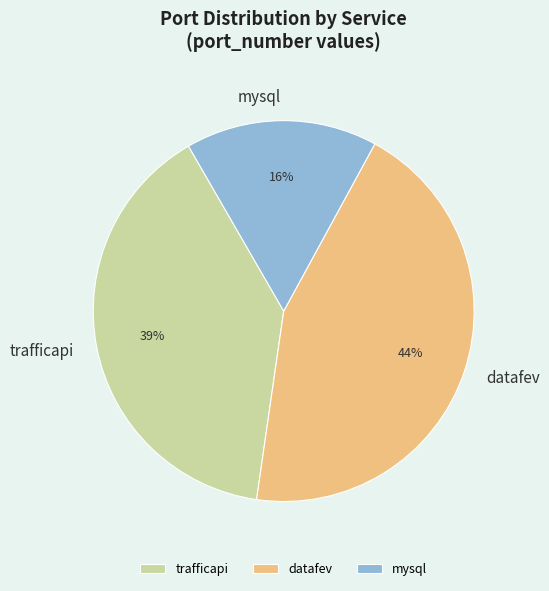

The trafficapi slice represents 31% of the pie. True or false?

False